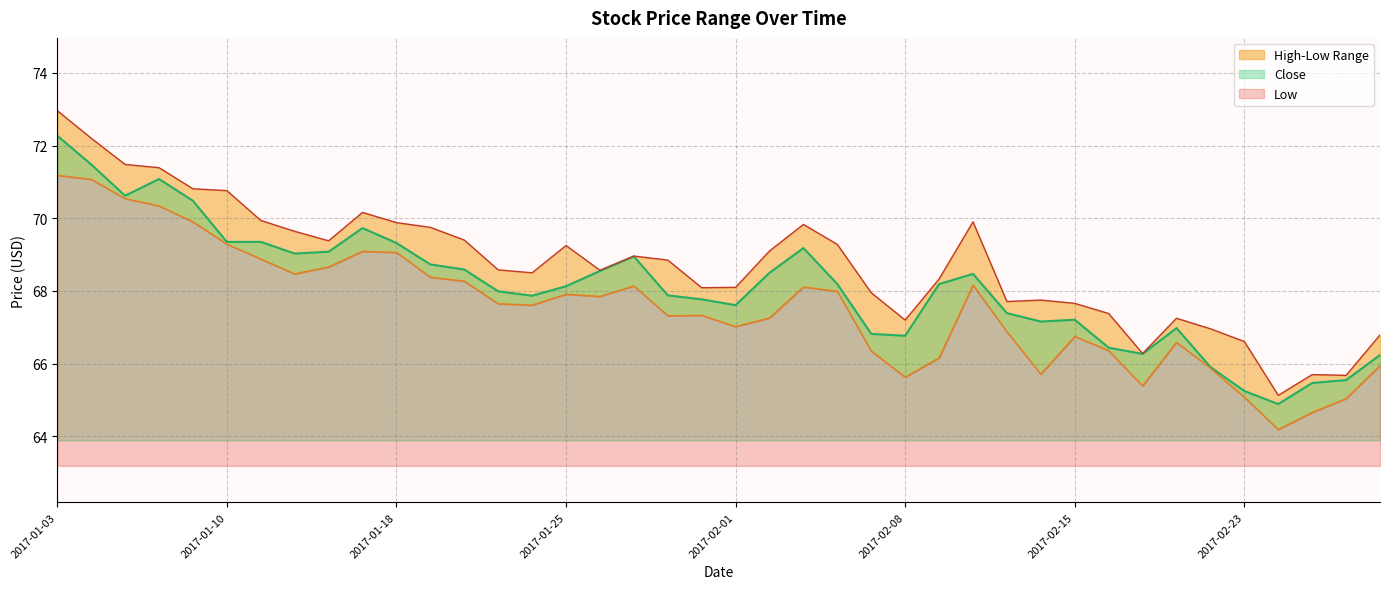

Which series has the largest range (max minus min)?

High